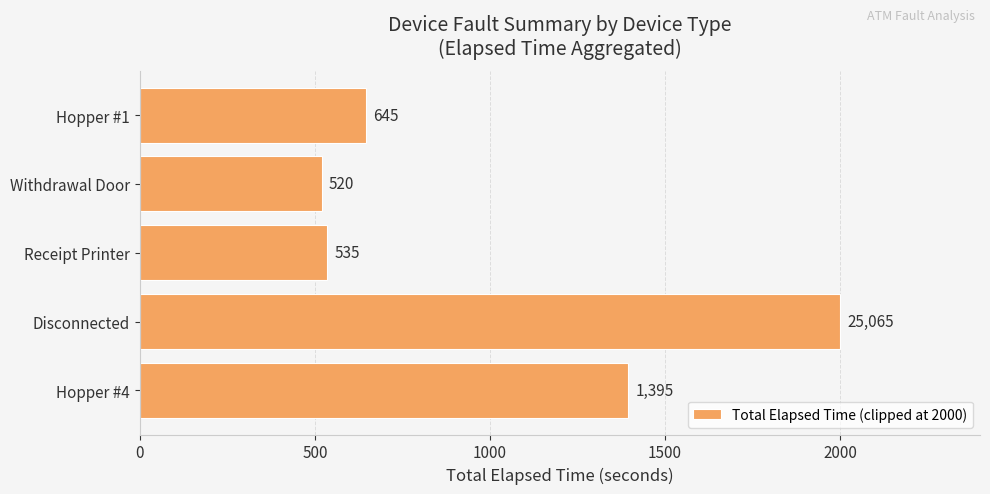

Which has a higher value, Hopper #1 or Withdrawal Door?

Hopper #1